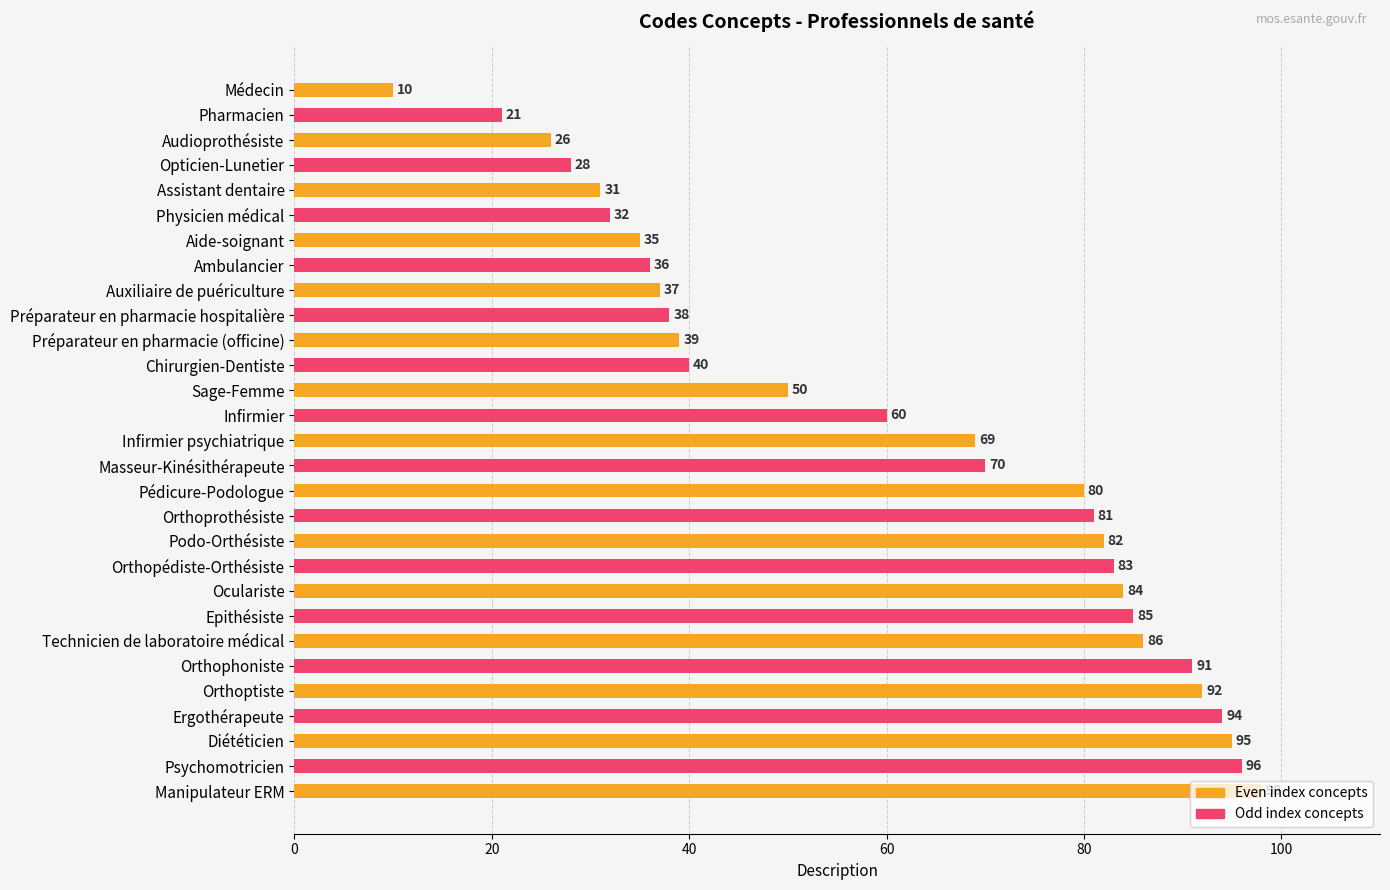

Are the bars horizontal?

Yes